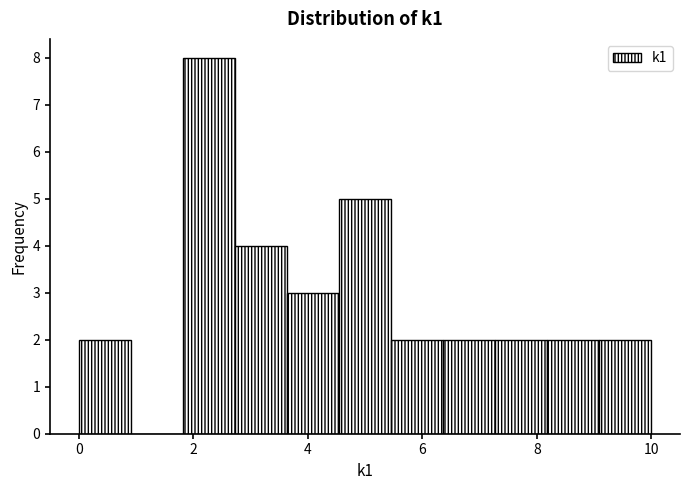

How tall is the bar that spans 5.4 to 6.4 on the x-axis? Neither the bar edges nor the heights are printed on the chart, so give them approximately, as read against the axes.

2